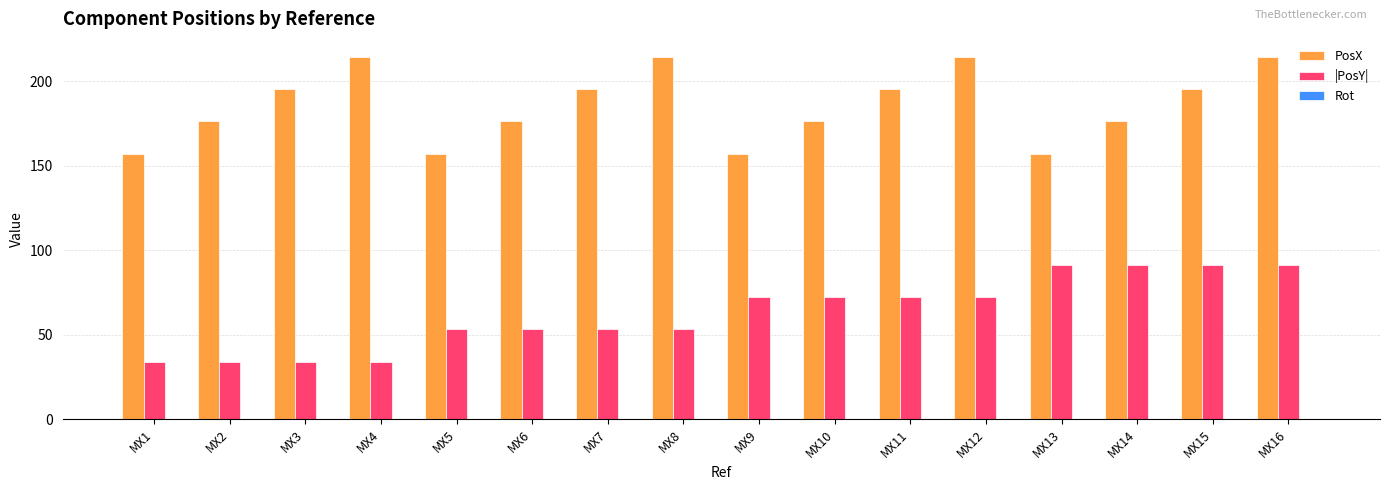

Rank the series at MX10 from highest to lowest value.

PosX, |PosY|